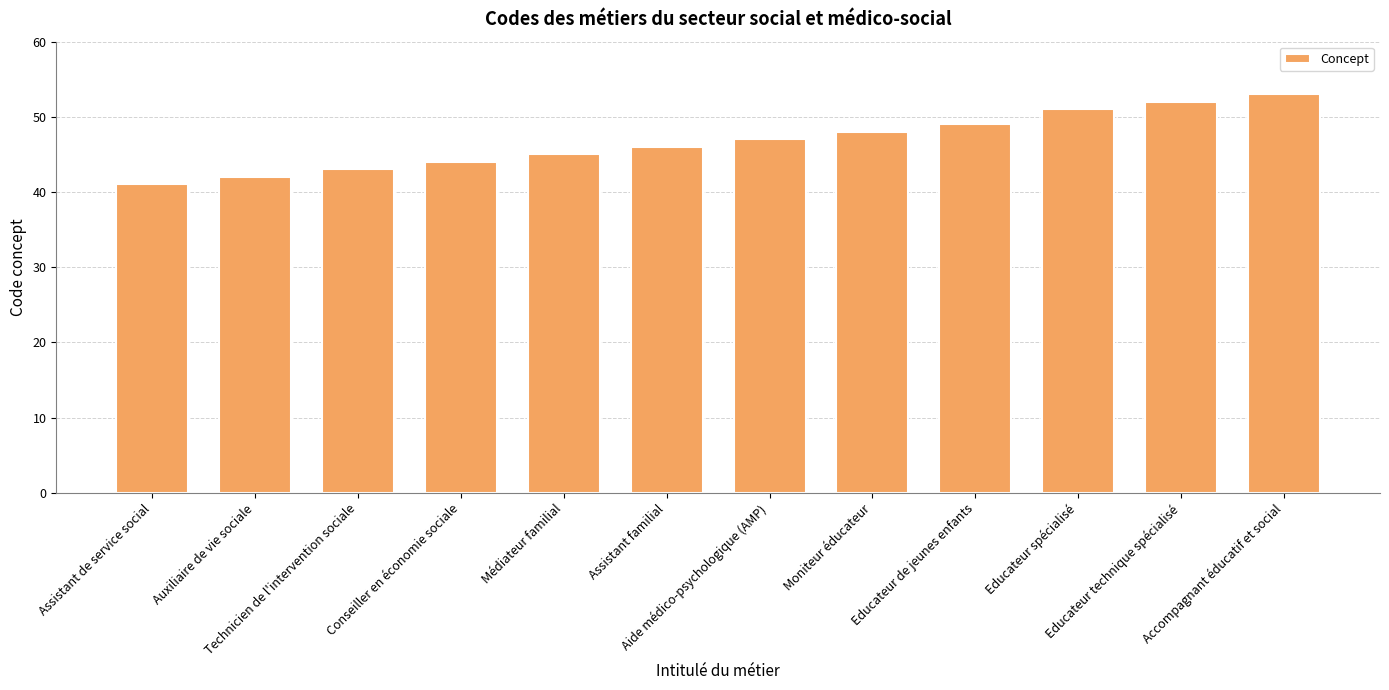

The chart shows a value of 47 at Aide médico-psychologique (AMP). True or false?

True